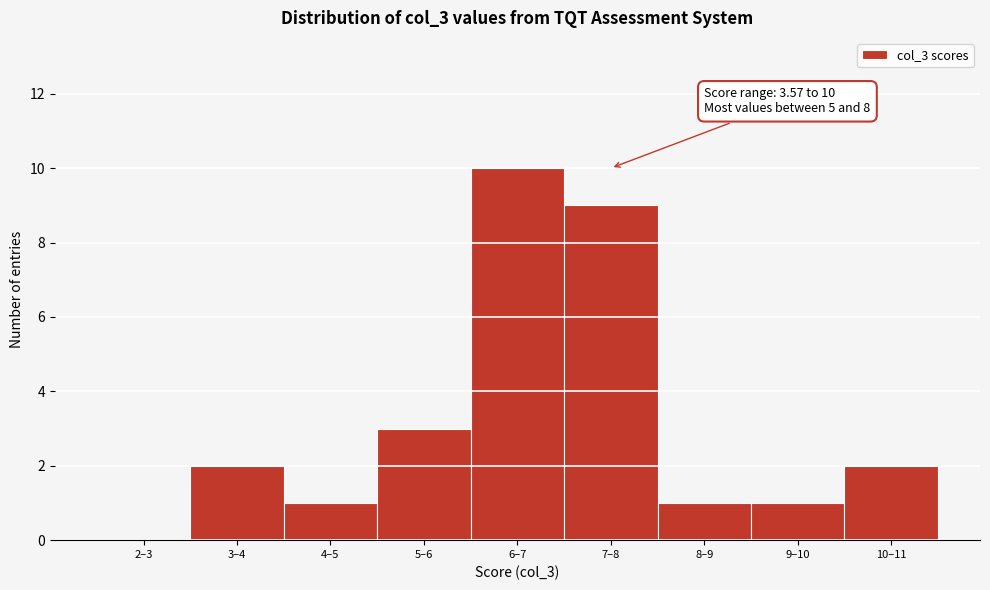

Reading left to right, transcribe all the data shown in this chart.

2–3=0	3–4=2	4–5=1	5–6=3	6–7=10	7–8=9	8–9=1	9–10=1	10–11=2